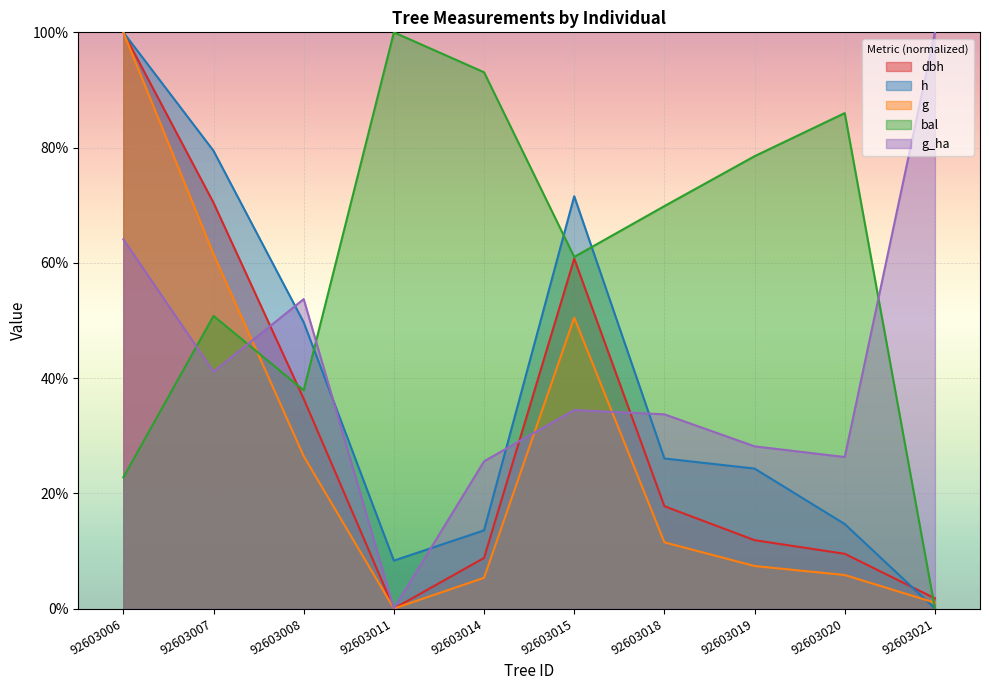

What is the value of the dbh point at the 9th from the left?

9.5